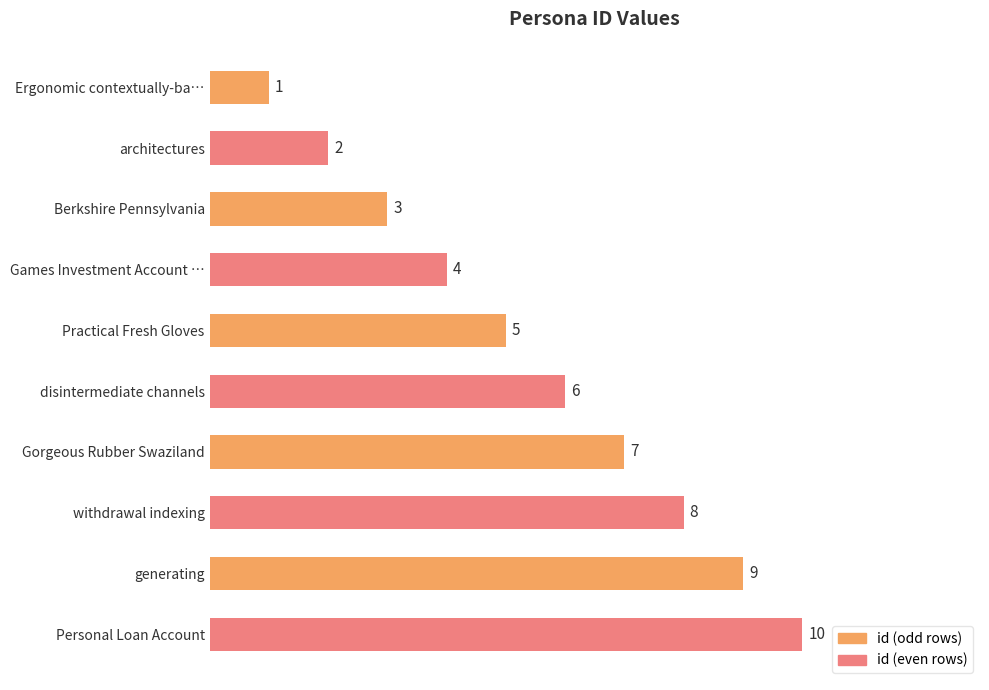

At which label is the value closest to 5?

Practical Fresh Gloves